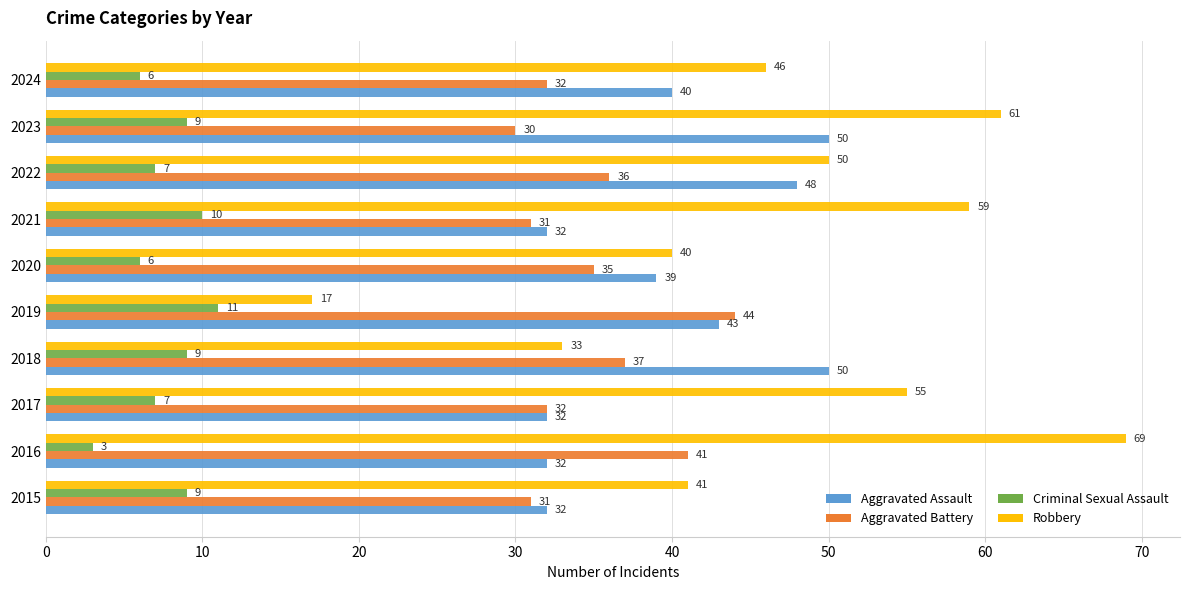

At which category is the sum across all series the highest?

2023